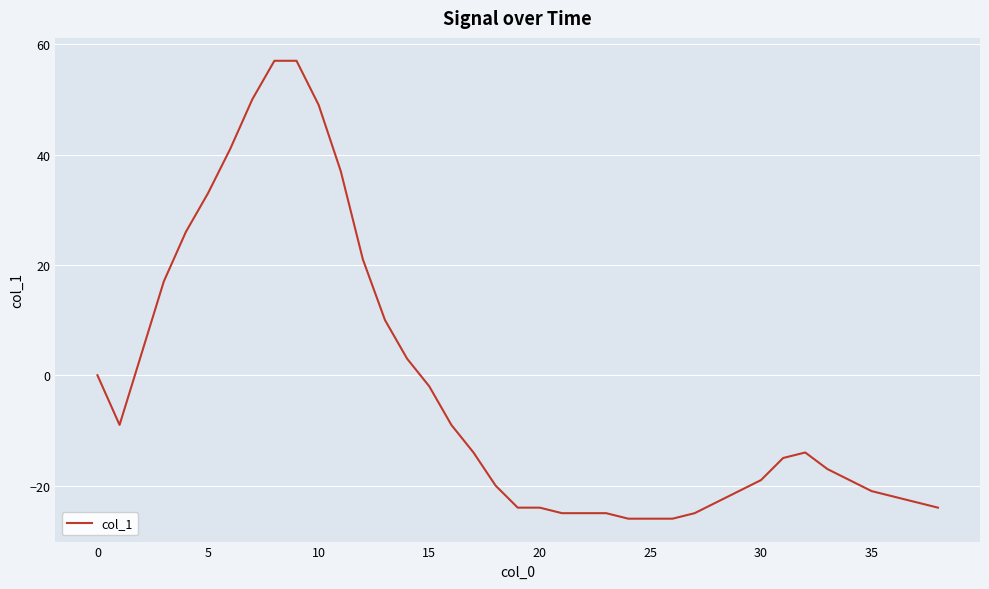

What is the sum of all values?

-93